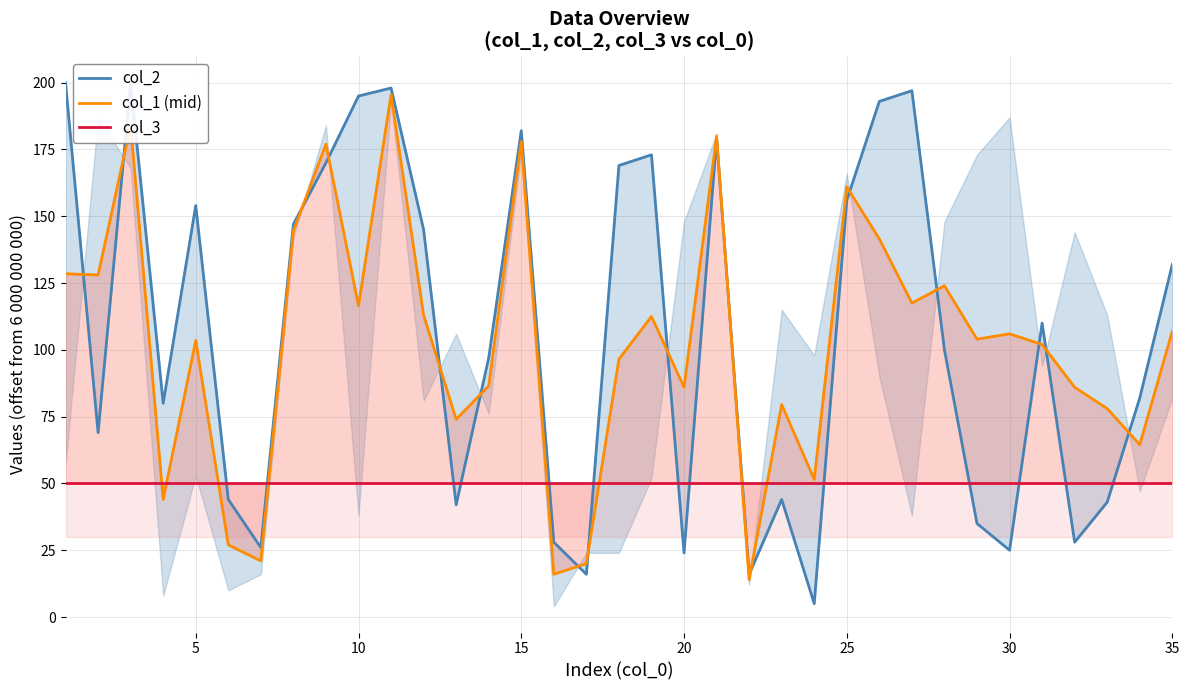

What is the sum of all col_2 values?

3704.0